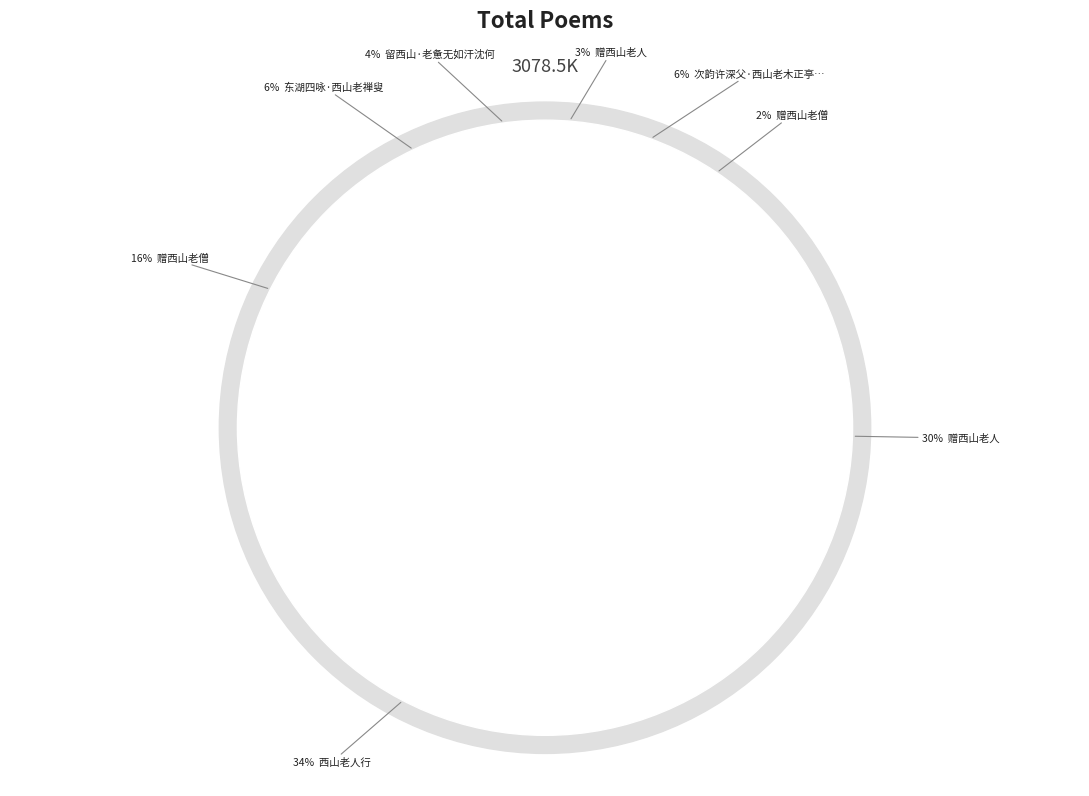

What is the ratio of the value at 次韵许深父·西山老木正亭亭 to the value at 东湖四咏·西山老禅叟?

1.1